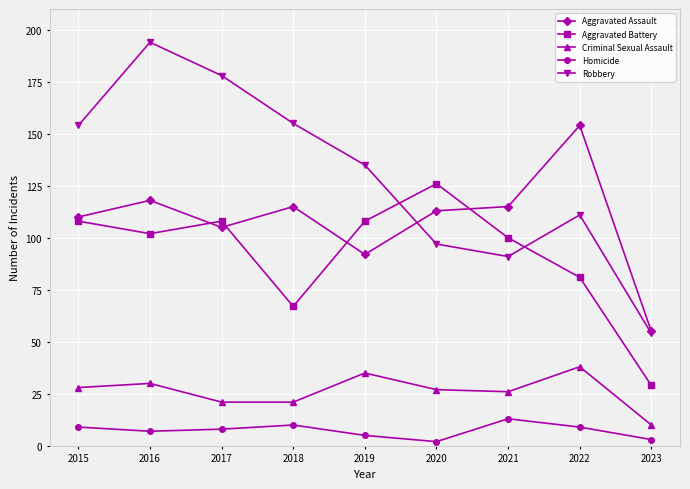

What is the difference between the maximum and minimum values in the Criminal Sexual Assault series?

28